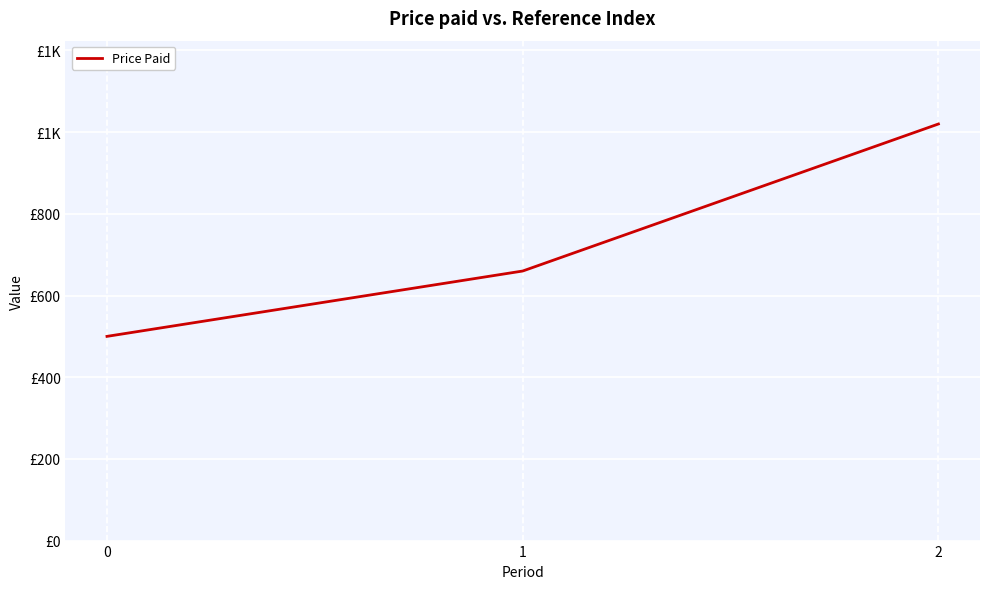

Does the chart have visible grid lines?

Yes